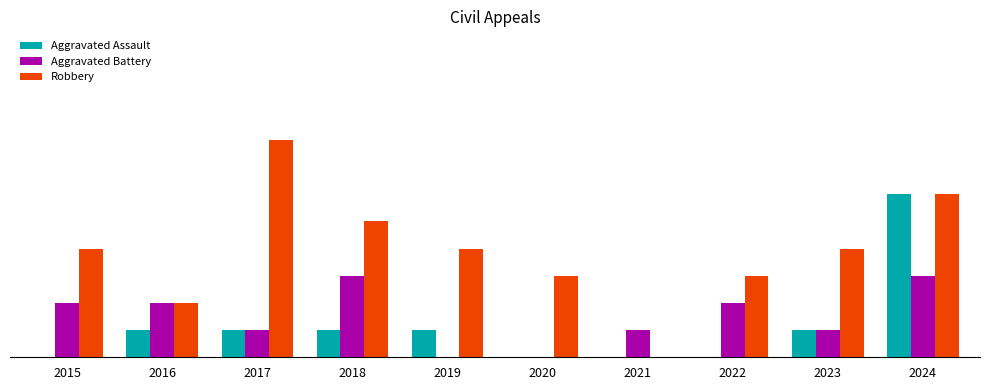

Are the bars horizontal?

No